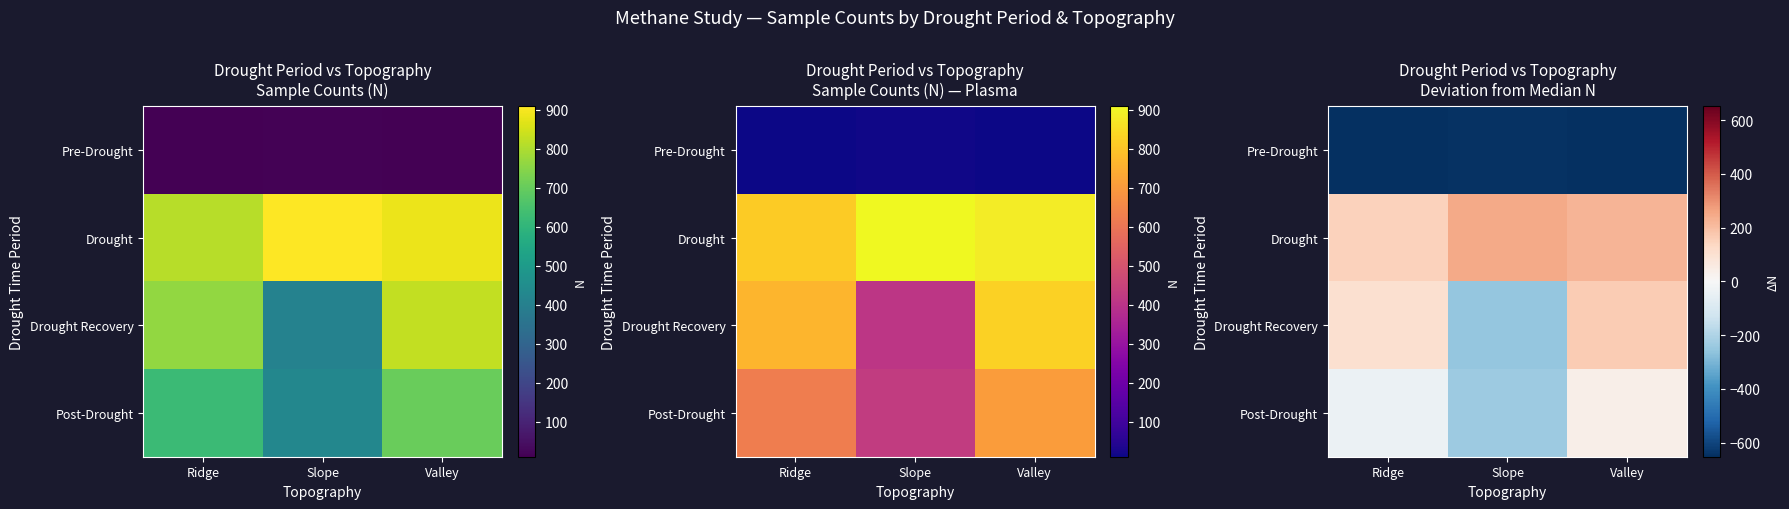

Between Ridge and Slope, which series saw the biggest shift?

Drought Recovery